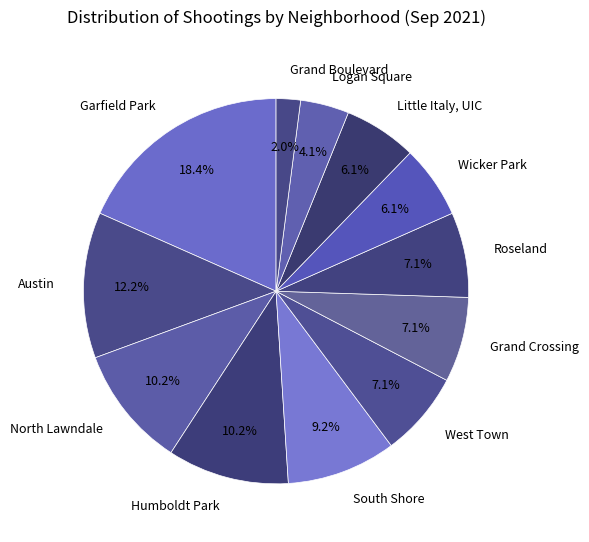

True or false: Little Italy, UIC accounts for 6% of the total.

True